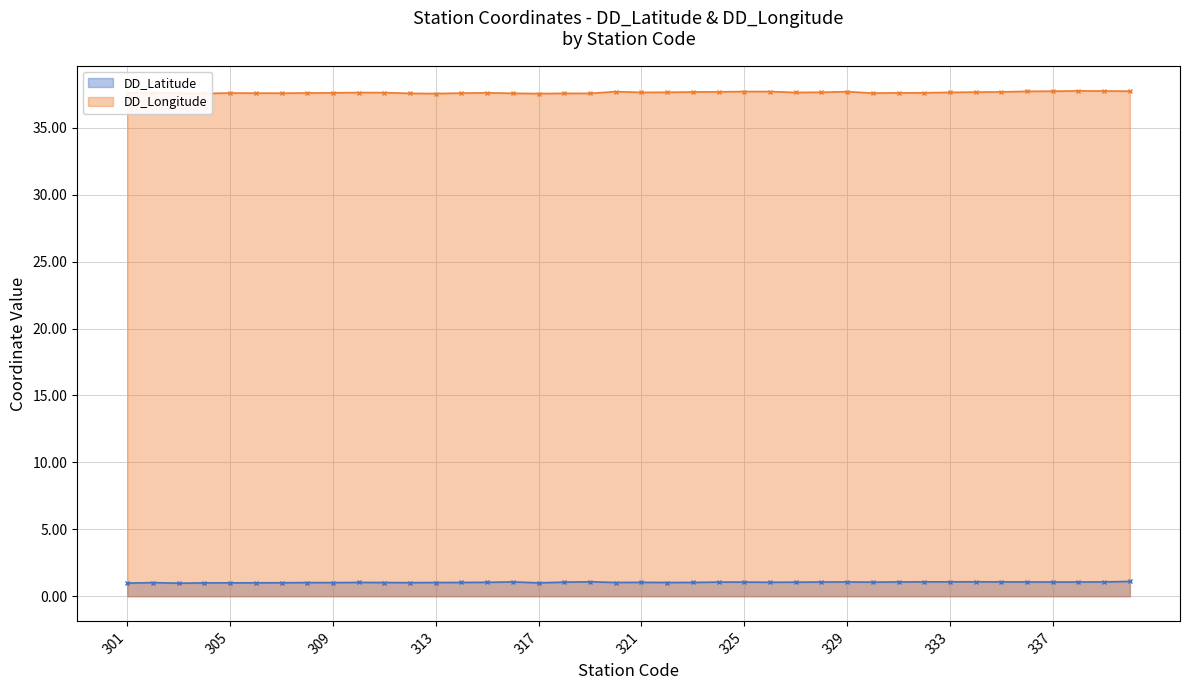

What is the value of the DD_Latitude point at the 13th from the left?

1.0